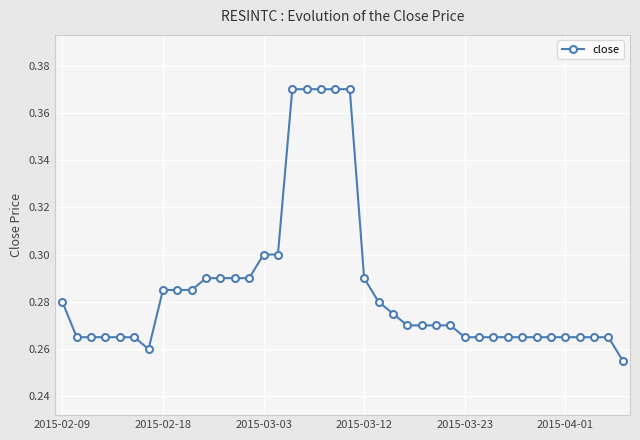

Count the values in the range 0 to 1.

40